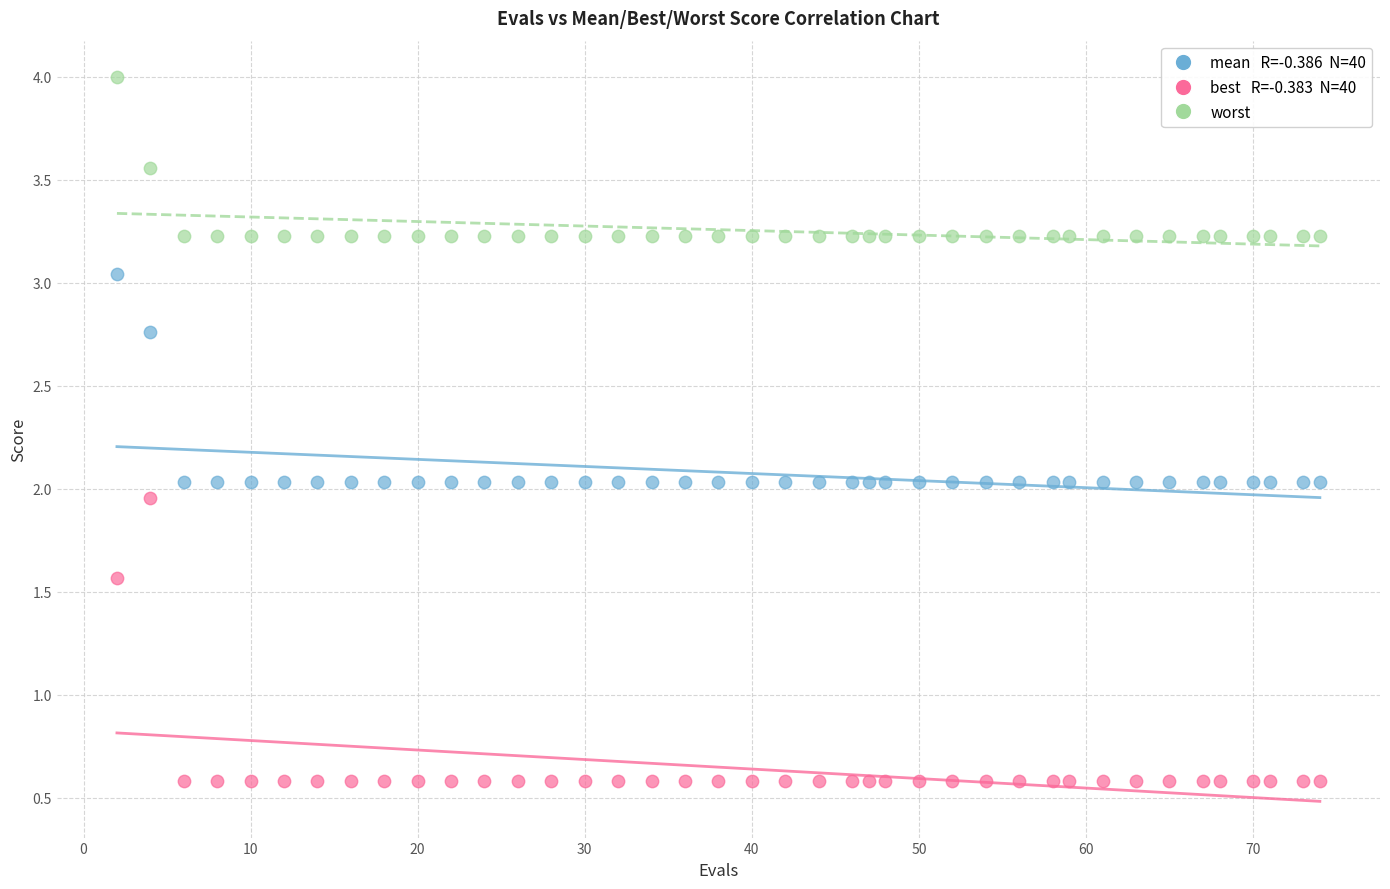

Across all data points, what is the range of Y values (max minus min)?

3.4